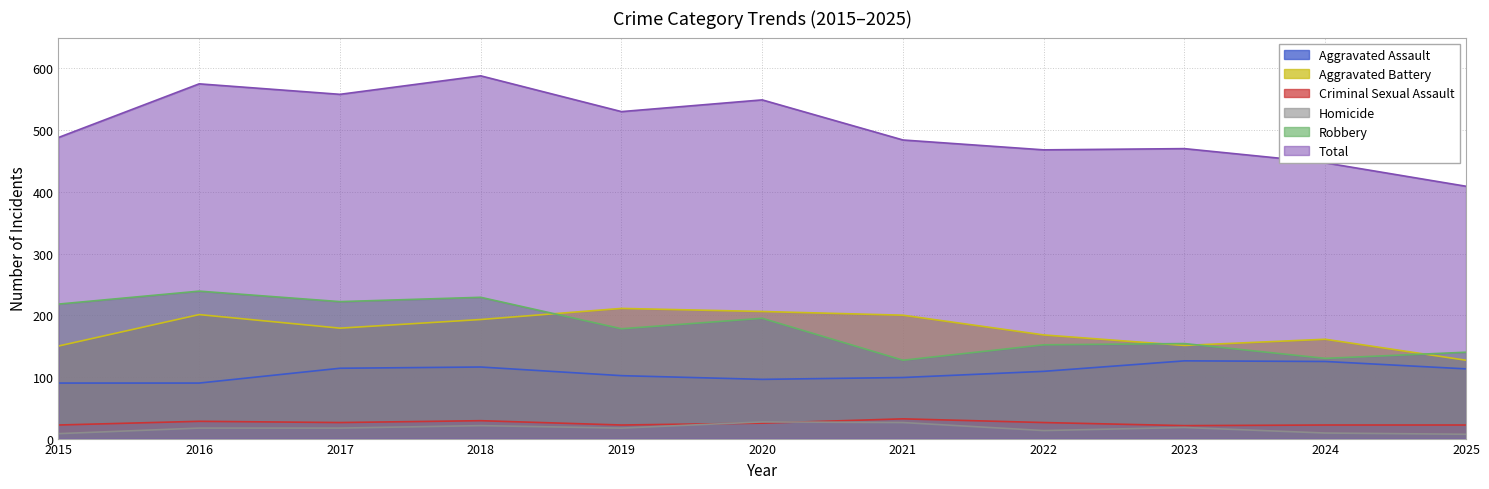

Between 2015 and 2019, which series saw the biggest shift?

Aggravated Battery